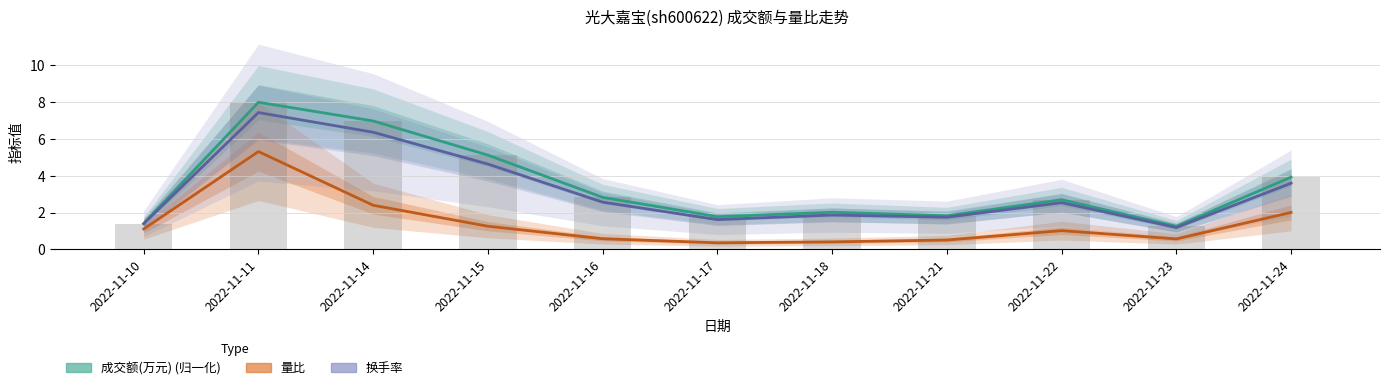

What is the smallest value displayed?

0.4